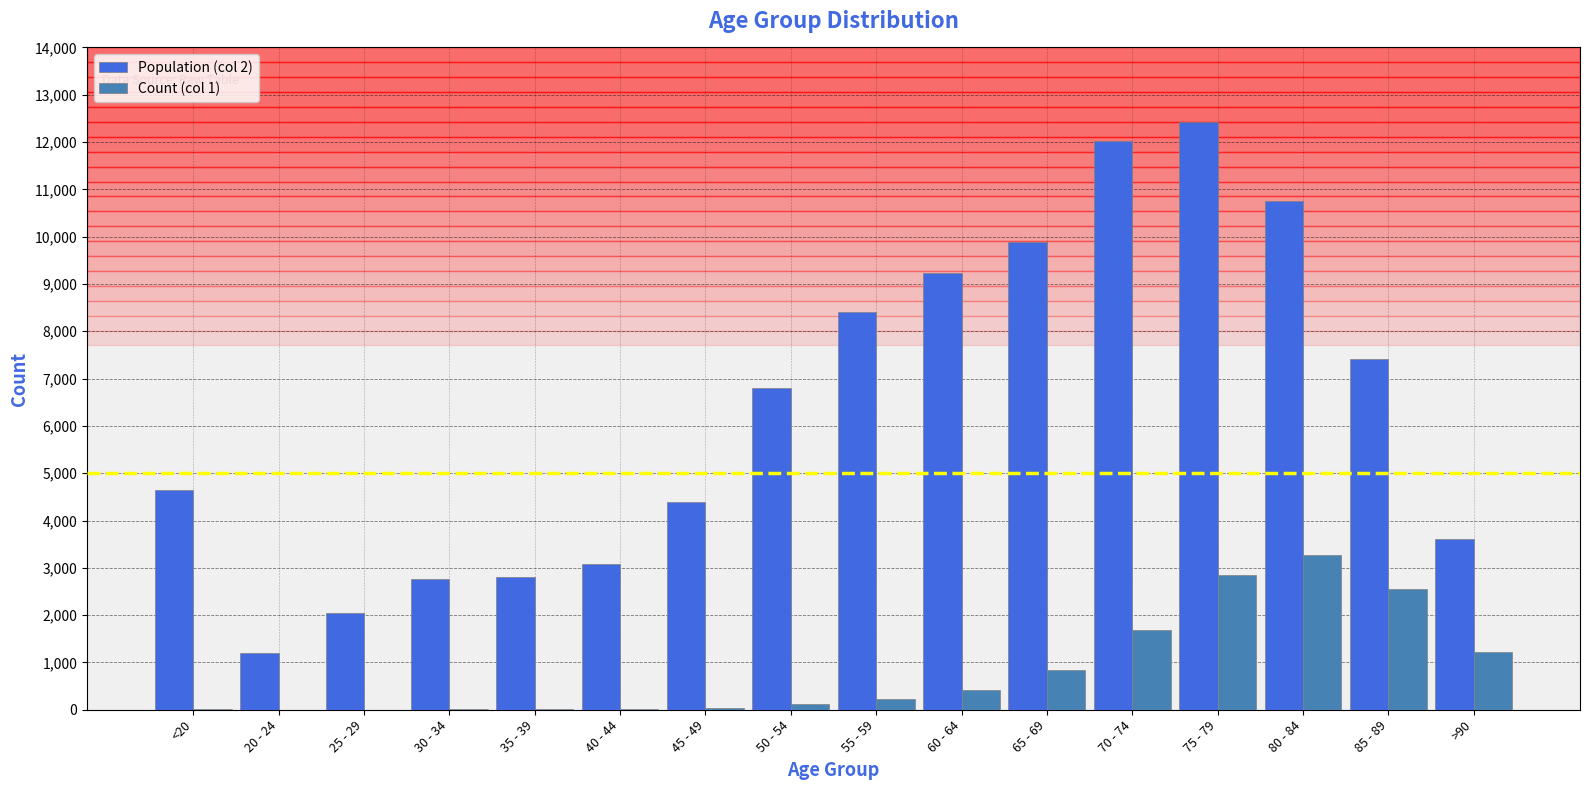

Which category has the highest value in the Population (col 2) series?

75 - 79